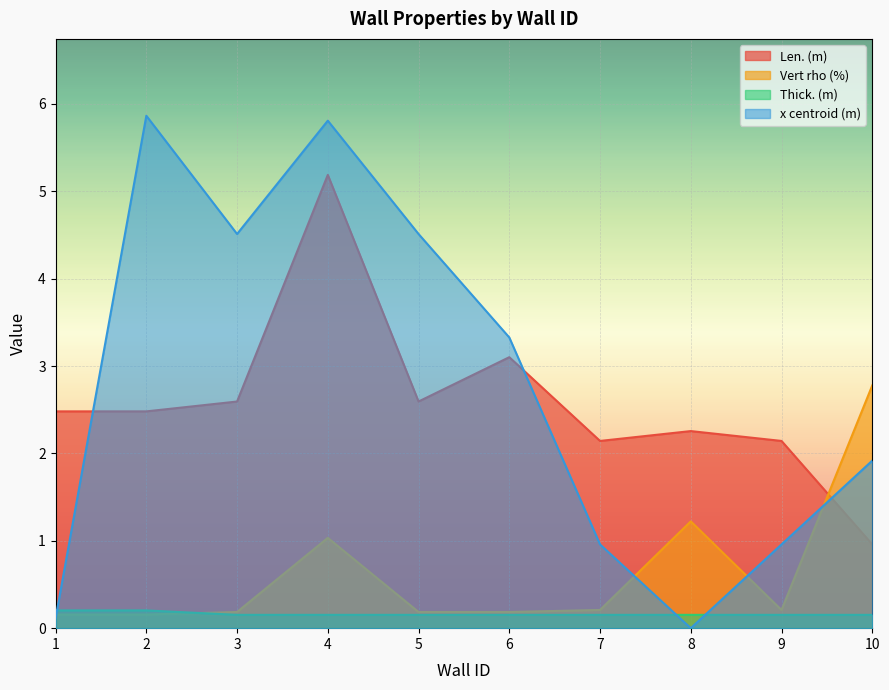

How many times do x centroid (m) and Vert rho (%) cross each other?

4